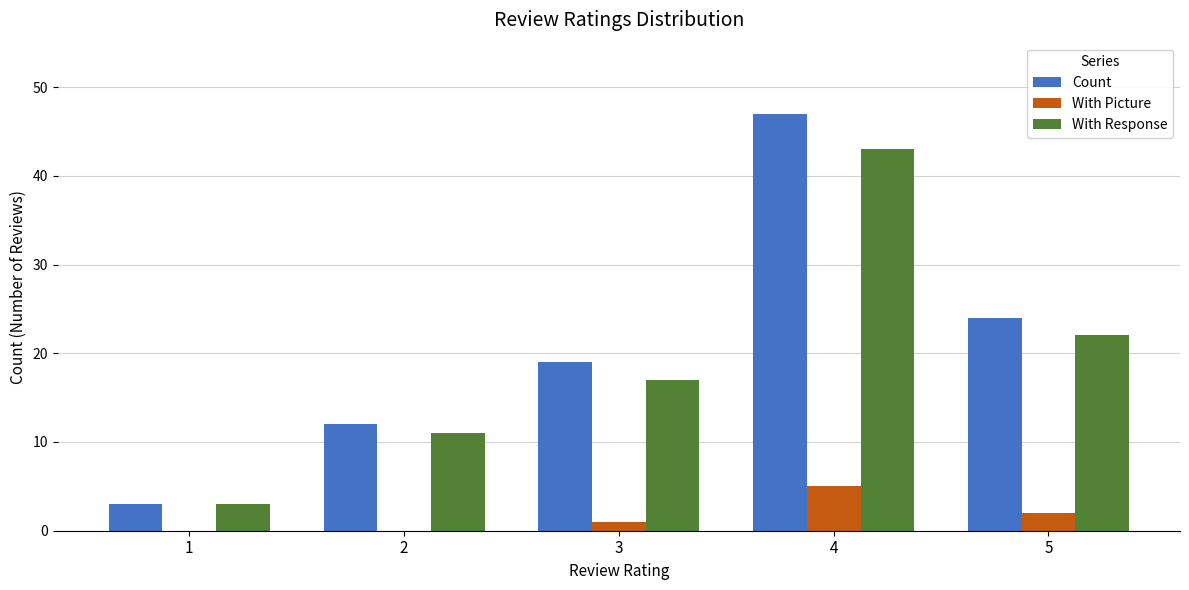

What is the average value of the Count series?

21